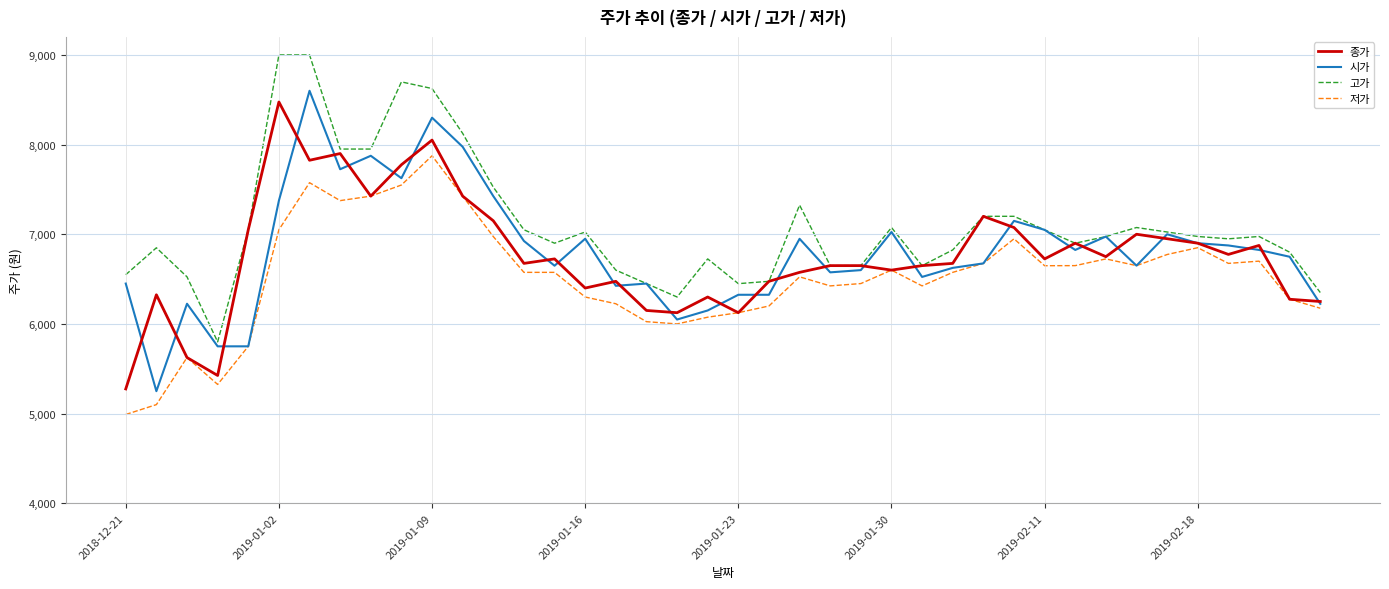

True or false: 종가 has more than 1 interior local peaks.

True